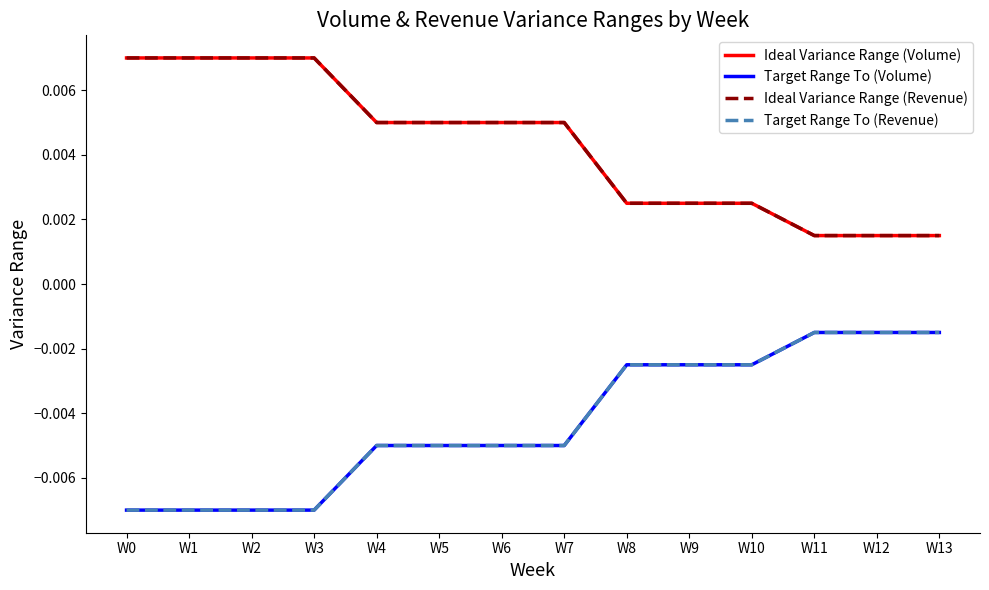

The value of Ideal Variance Range (Volume) at W12 is 0.0. True or false?

False